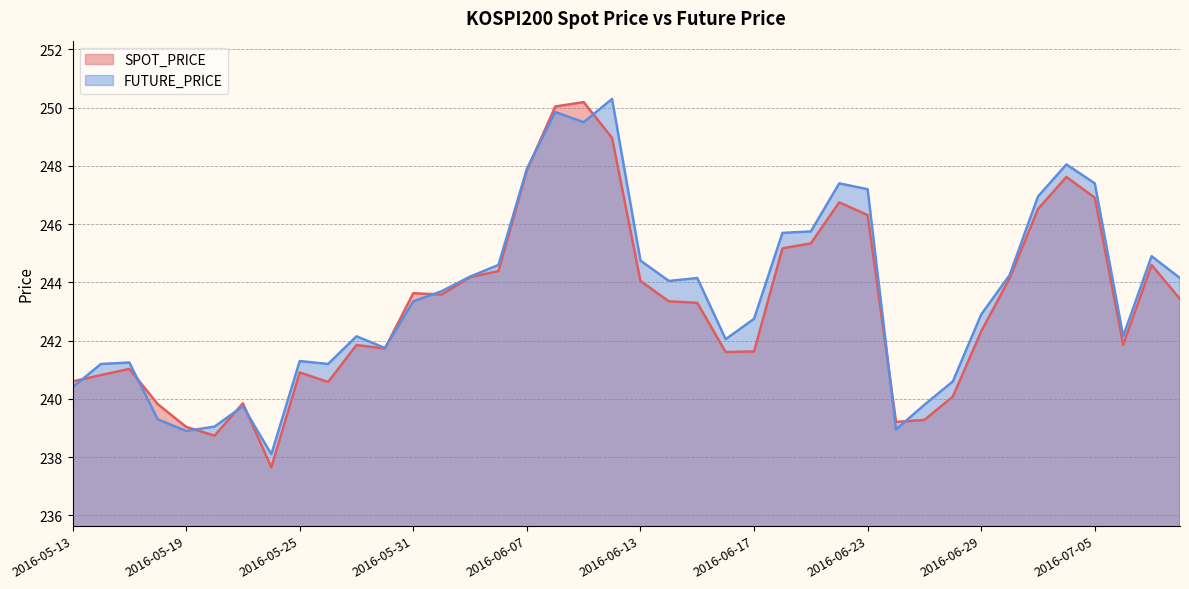

What are all the series names shown in the legend?

SPOT_PRICE, FUTURE_PRICE